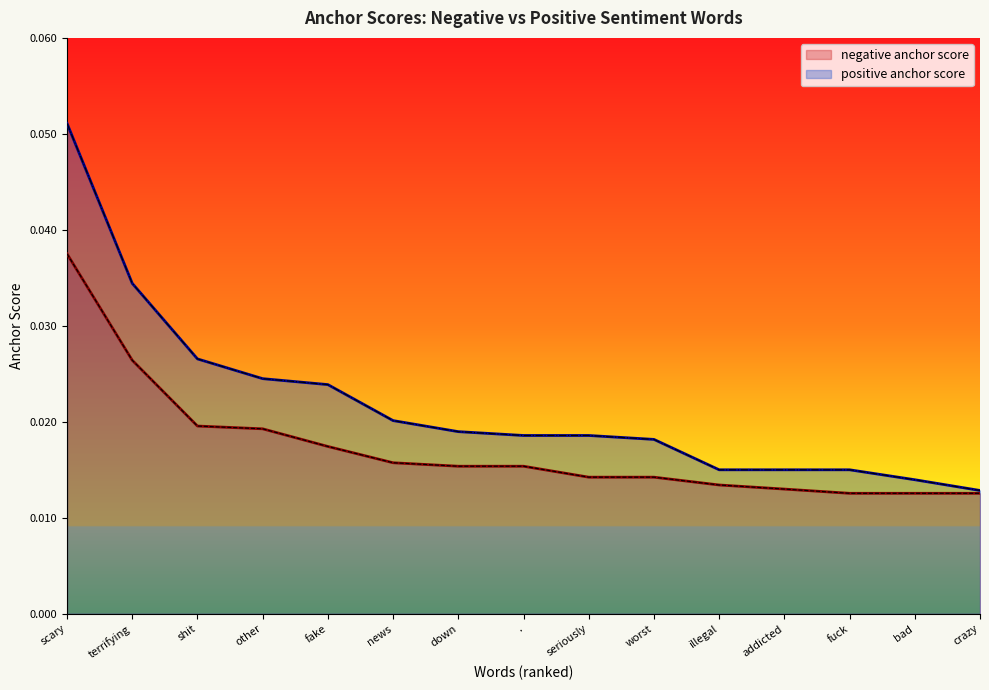

True or false: positive anchor score and negative anchor score cross at least once.

False